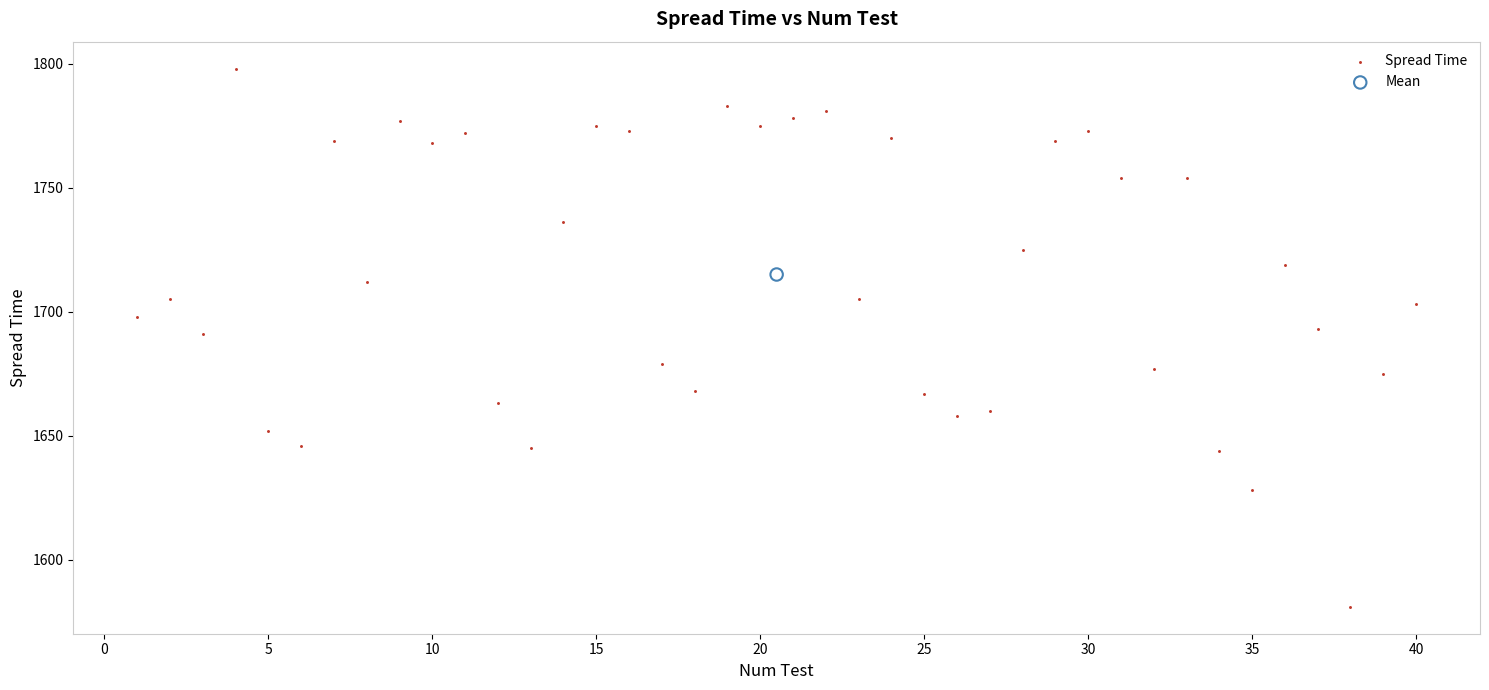

What are all the series names shown in the legend?

Spread Time, Mean